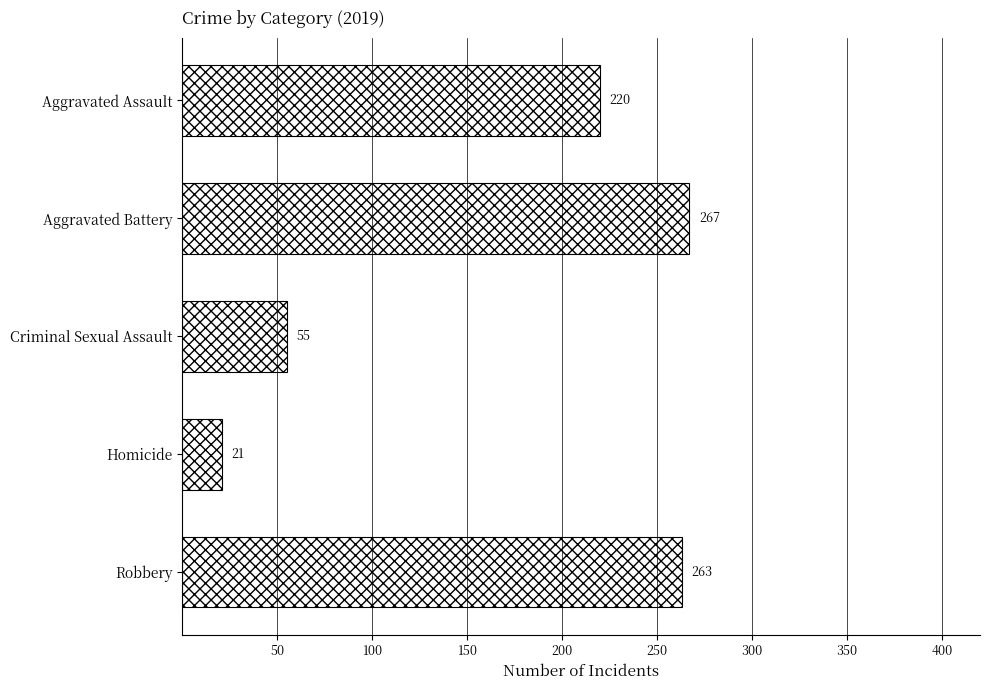

How many series are shown in this chart?

1